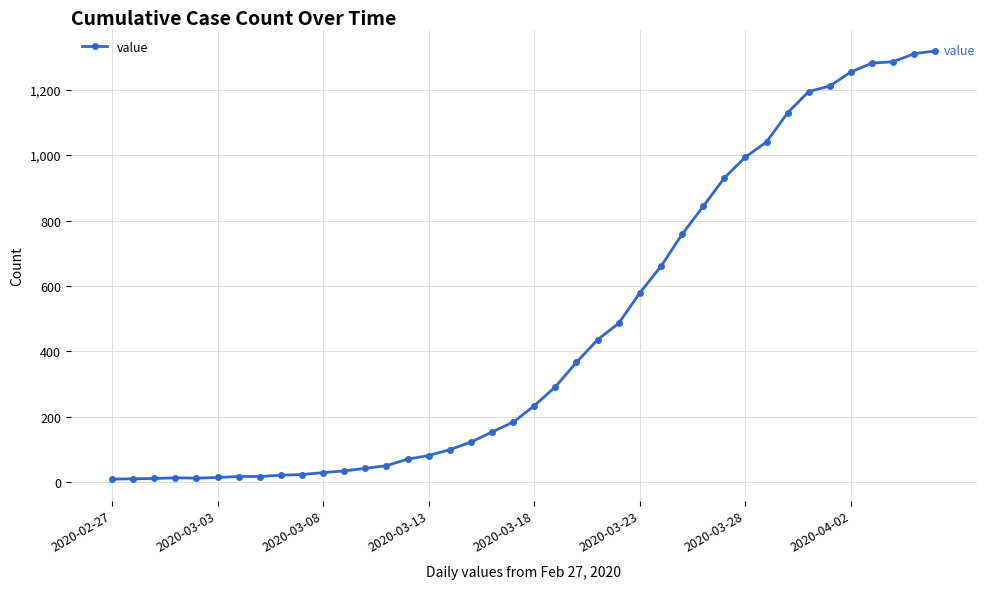

What is the greatest value displayed?

1318